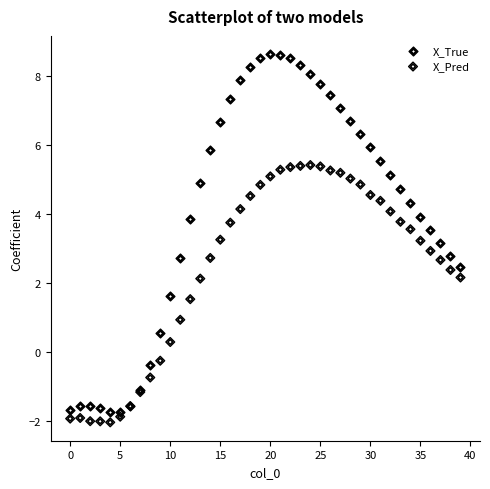

Which series contains the highest Y value?

X_True